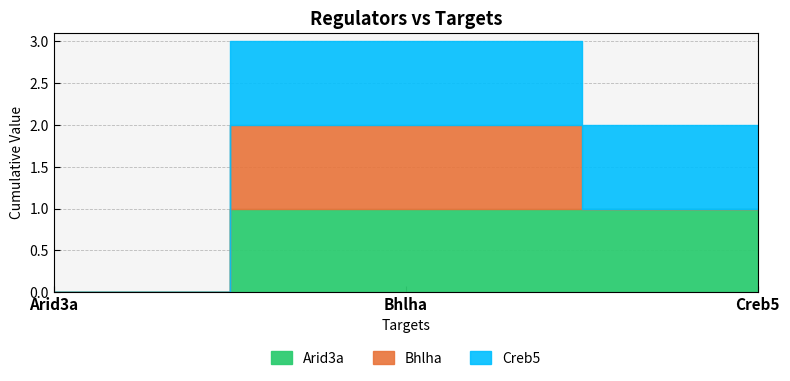

Reading left to right, extract all data points from this chart.

Arid3a: 0	1	1
Bhlha: 0	1	0
Creb5: 0	1	1